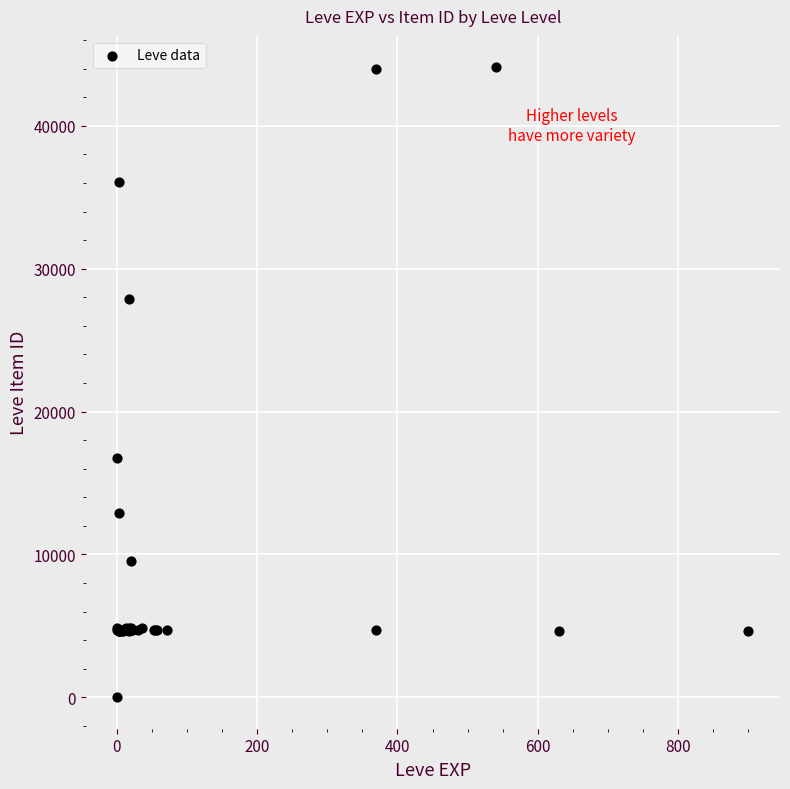

What Y value in the scatter plot is closest to 22050?

16734